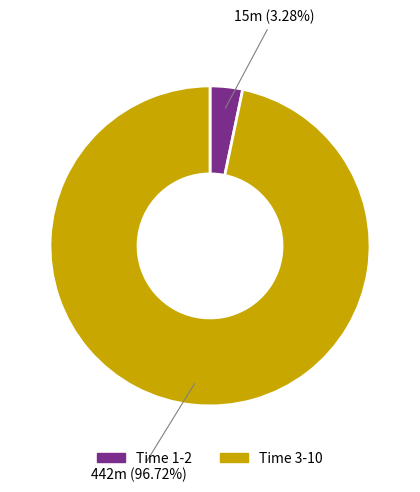

Do Time 3-10 and Time 1-2 together represent more than half of the pie?

Yes